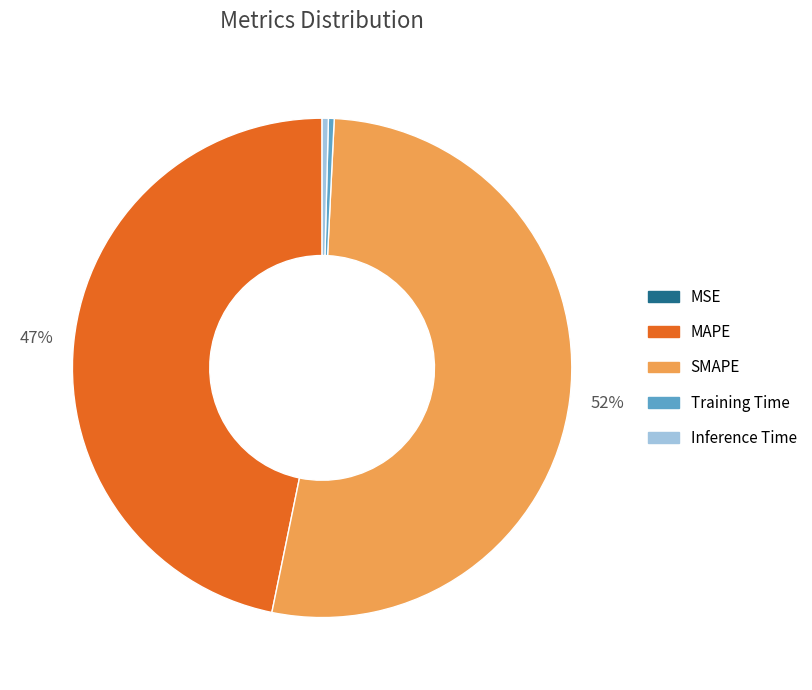

True or false: Training Time accounts for 0% of the total.

True